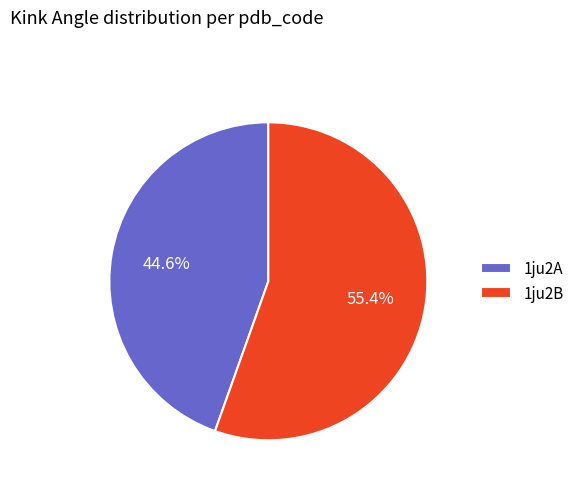

Which has a higher value, 1ju2A or 1ju2B?

1ju2B